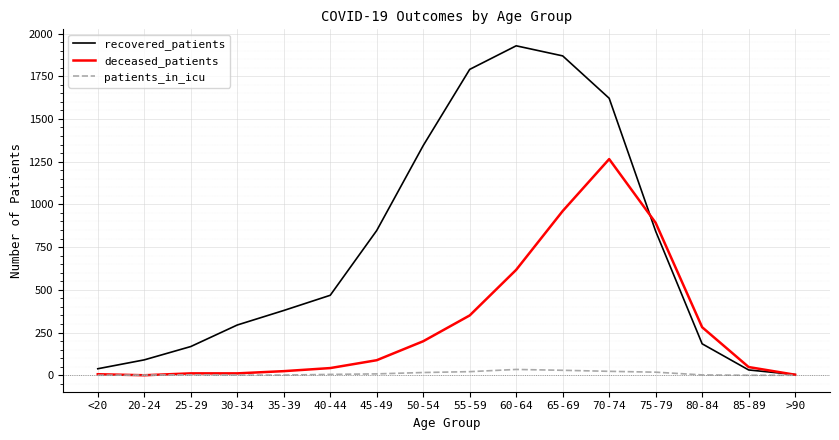

Which series has the widest spread of values?

recovered_patients